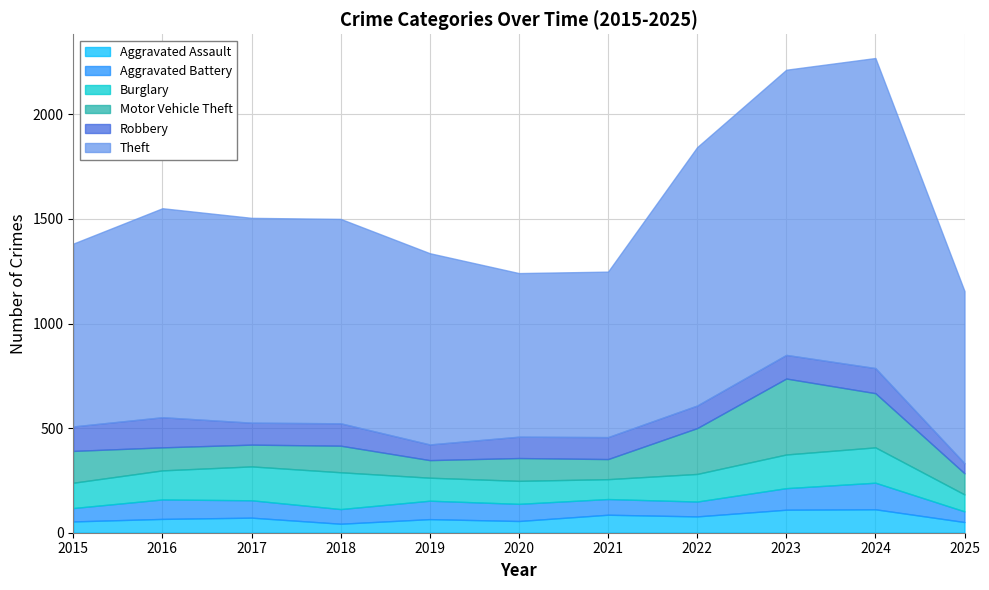

True or false: Robbery has more than 0 interior local peaks.

True